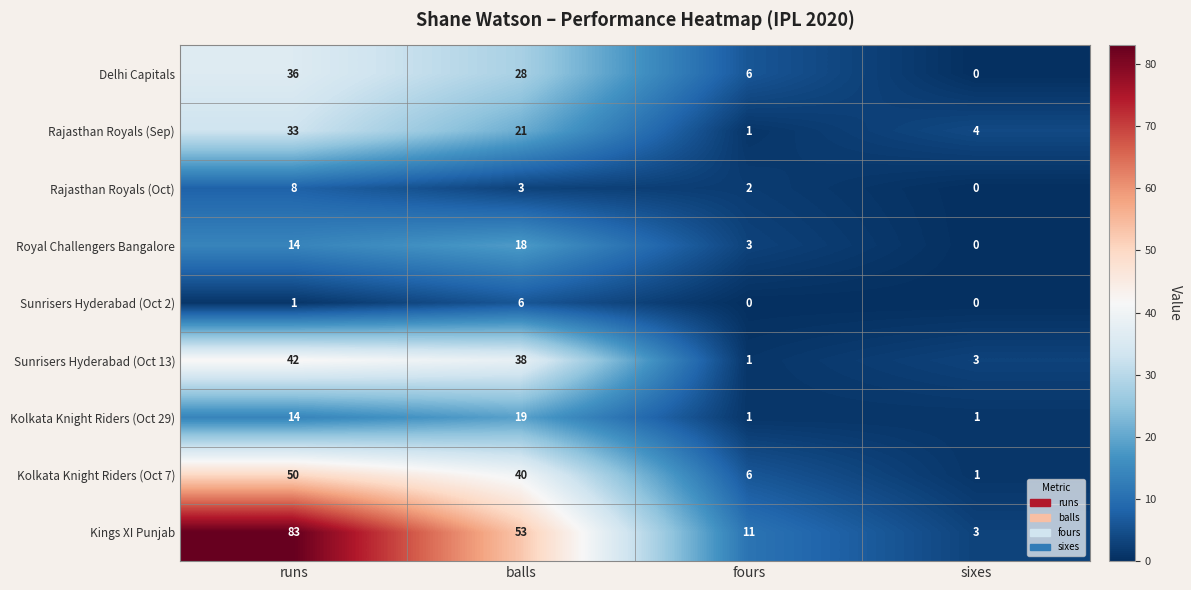

Count the number of categories in the chart.

4